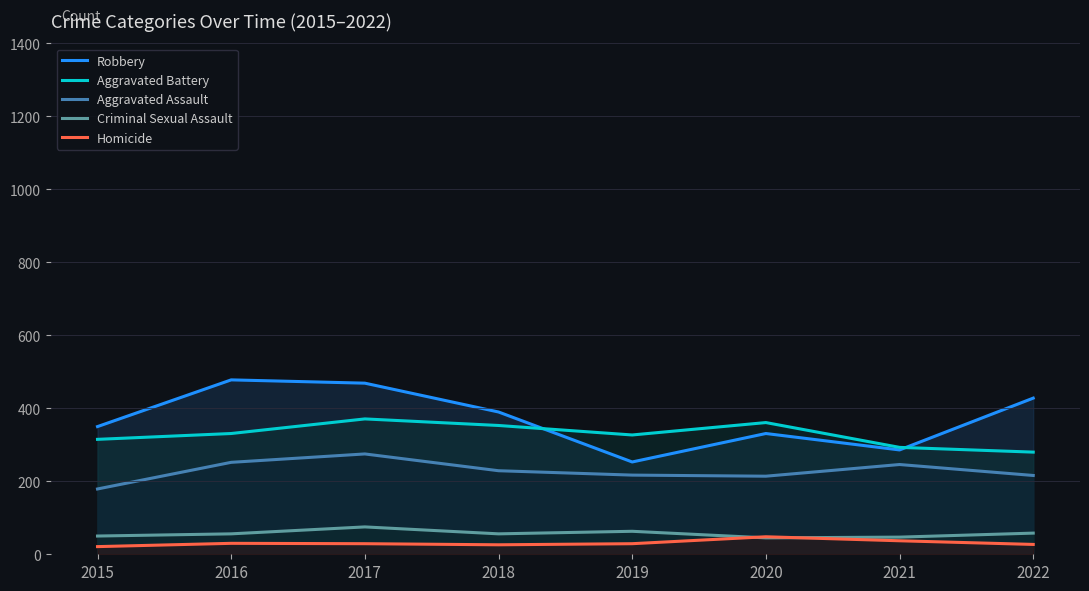

What are all the series names shown in the legend?

Robbery, Aggravated Battery, Aggravated Assault, Criminal Sexual Assault, Homicide